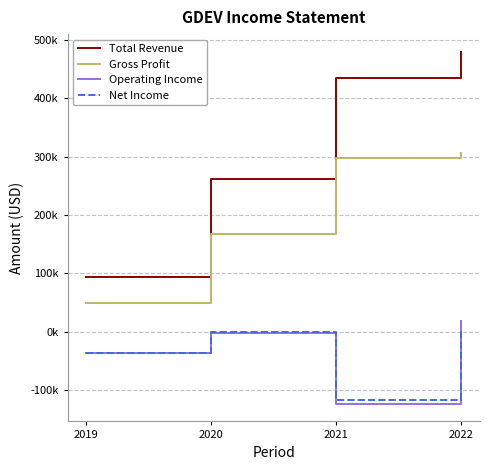

Reading left to right, list all the values displayed in this chart.

Total Revenue: 2019=93800	2020=260900	2021=434100	2022=479700
Gross Profit: 2019=49300	2020=168300	2021=297900	2022=306000
Operating Income: 2019=-35800	2020=-1700	2021=-123300	2022=18800
Net Income: 2019=-35500	2020=-800	2021=-117500	2022=7300